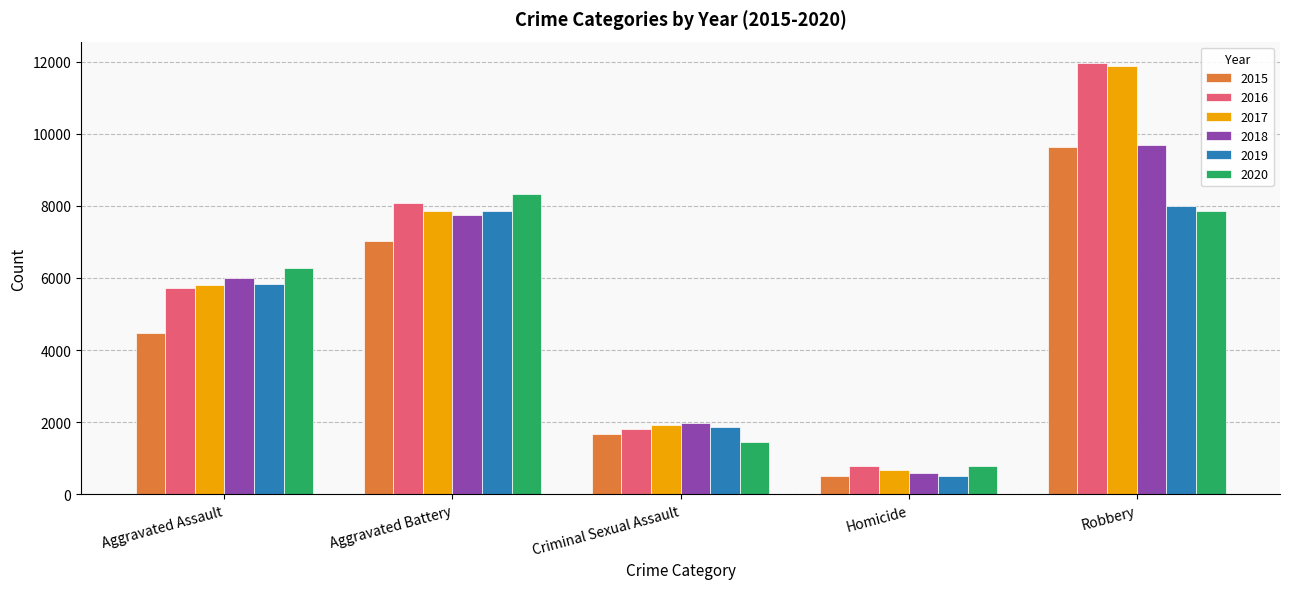

Is the value of 2016 at Criminal Sexual Assault greater than the value of 2019 at Aggravated Battery?

No